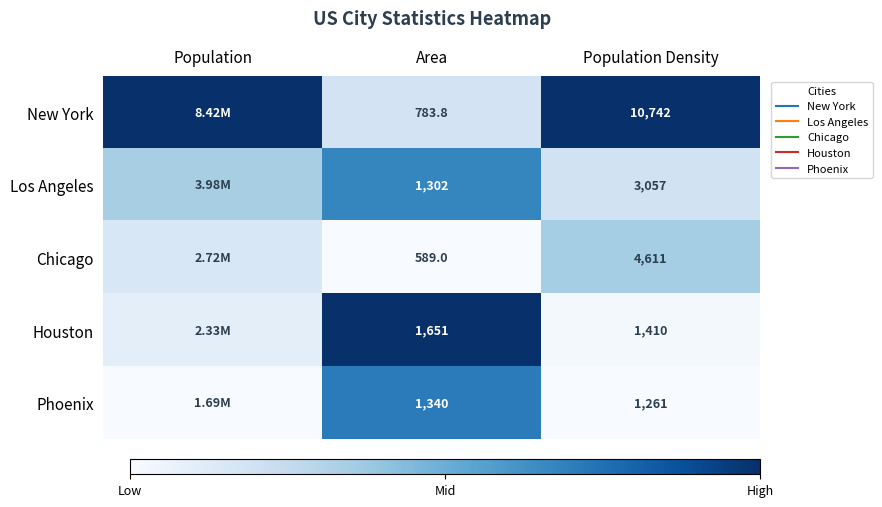

At which category is the sum across all series the highest?

Area